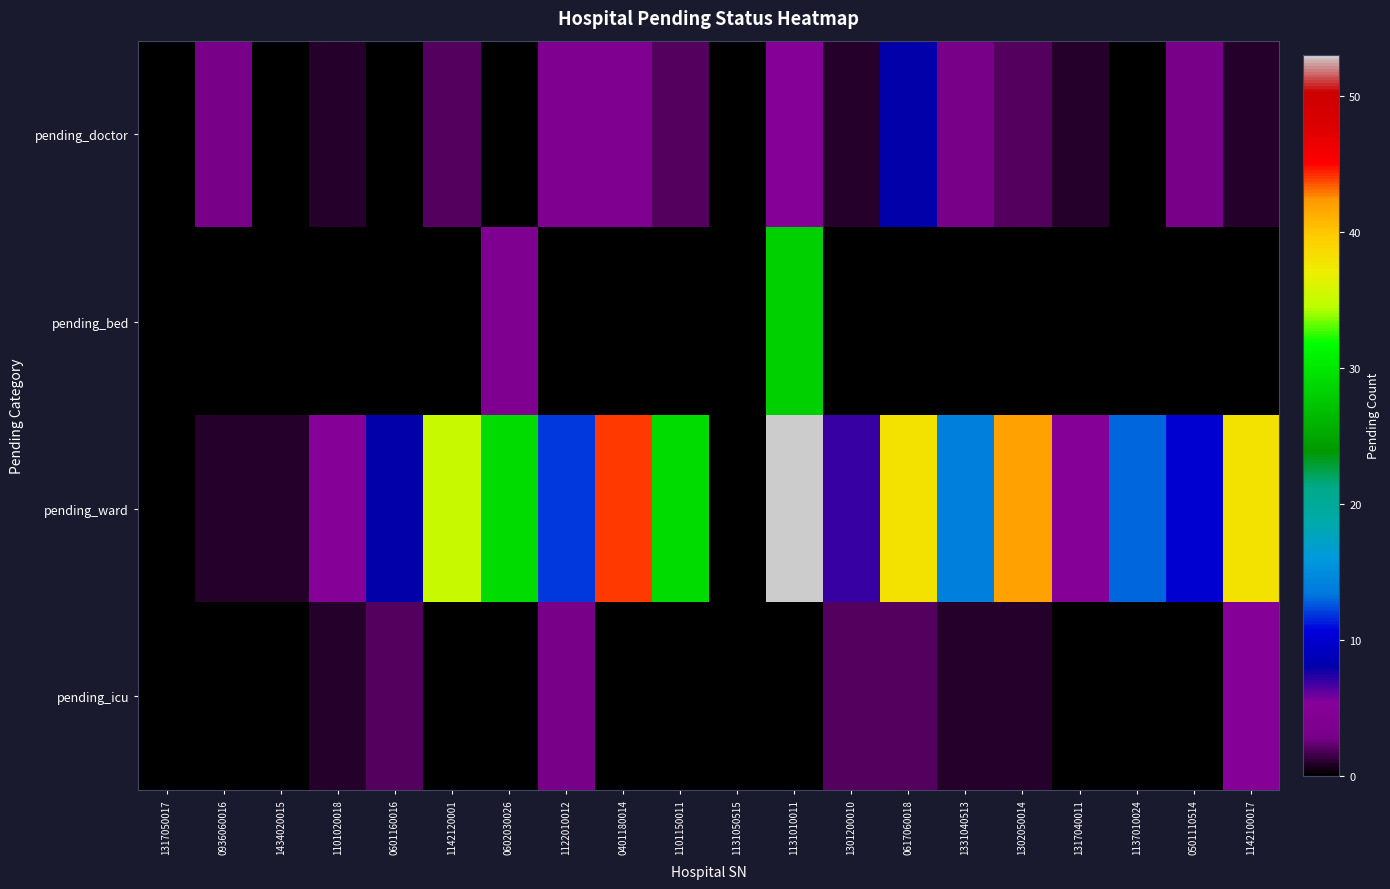

Between 1317040011 and 1137010024, which series saw the biggest shift?

pending_ward